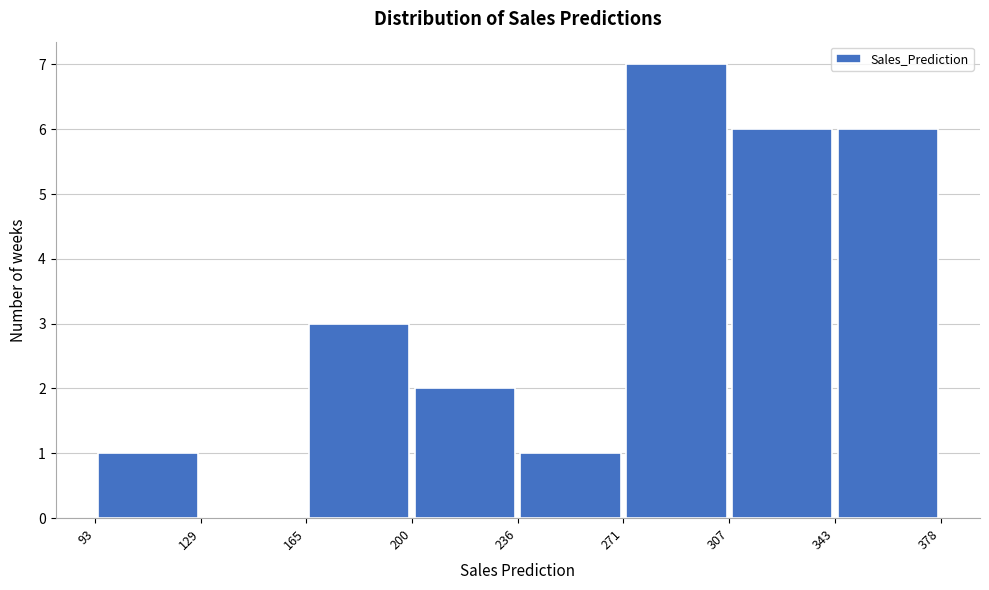

Over which range of the x-axis is the bar tallest?

271 to 307